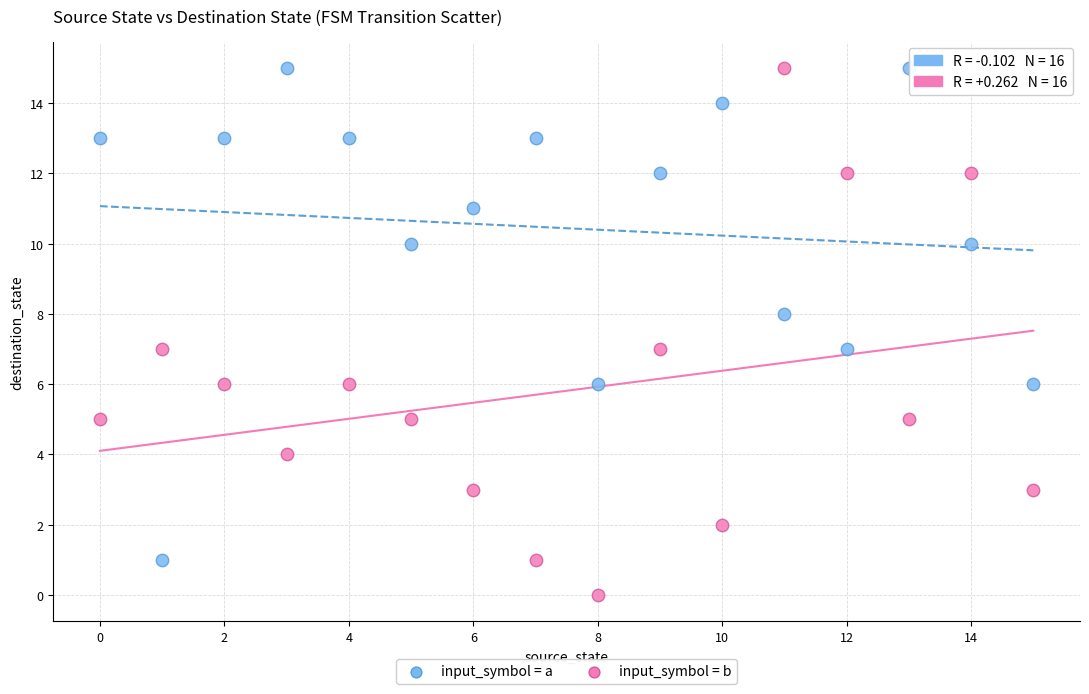

Across all data points, what is the range of Y values (max minus min)?

15